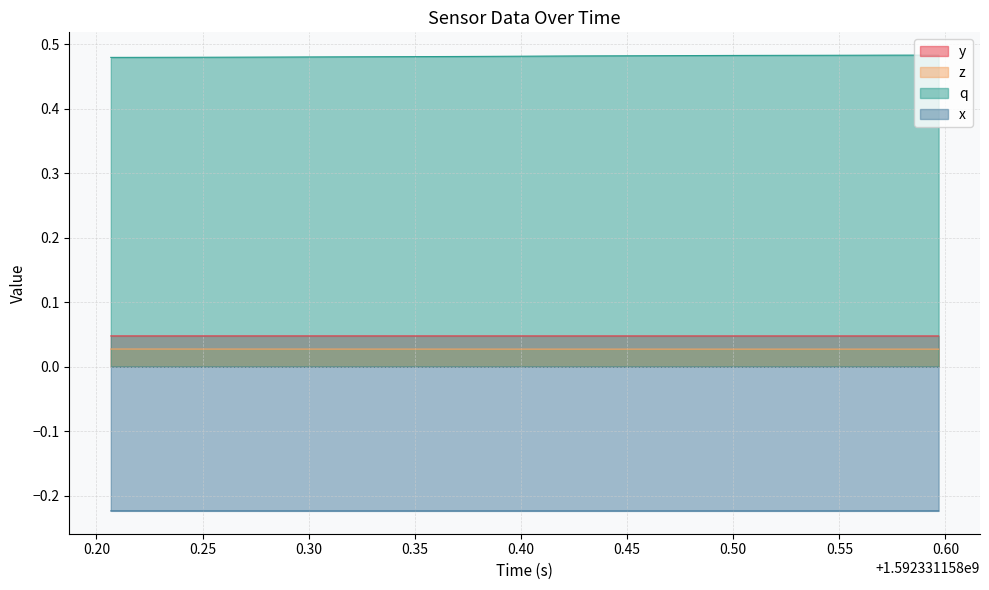

Which series has the largest total across all categories?

q